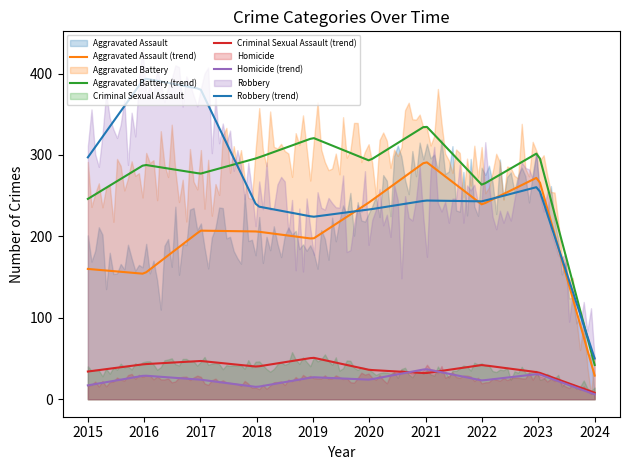

Which has a higher value, 2016 or 2020?

2020